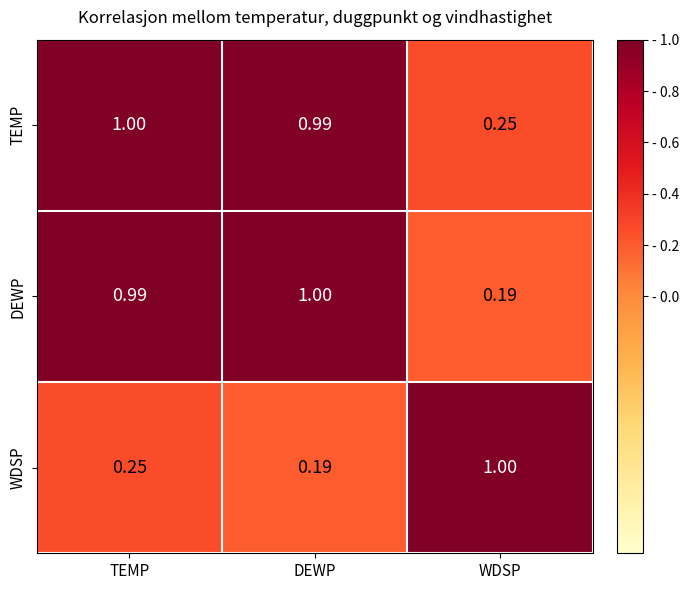

Rank the series at WDSP from lowest to highest value.

DEWP, TEMP, WDSP